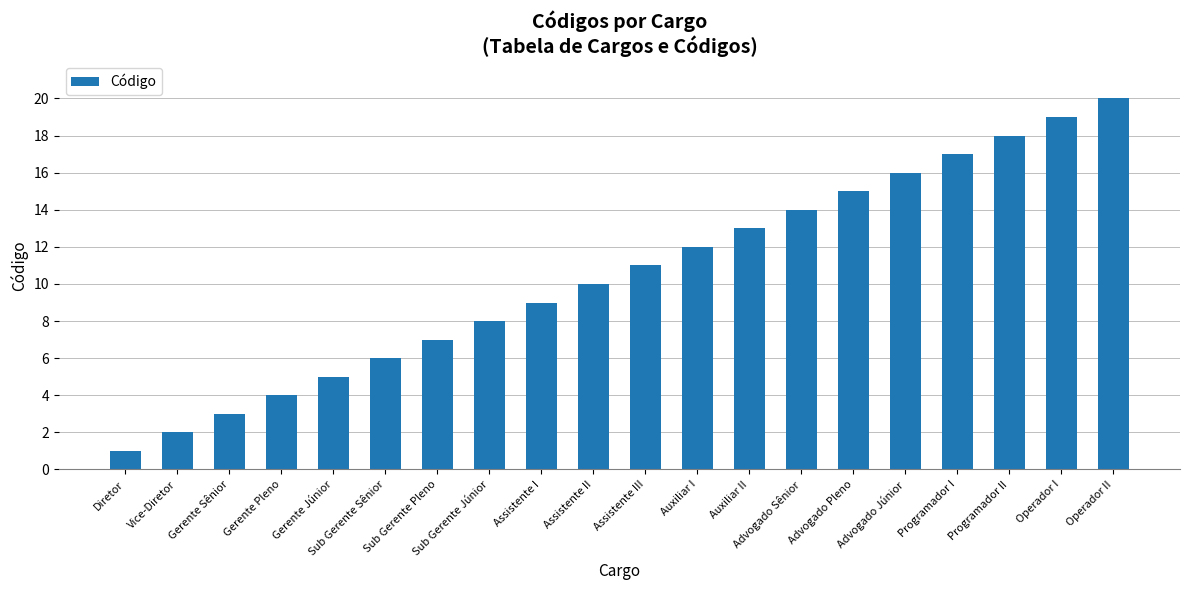

What is the greatest value displayed?

20